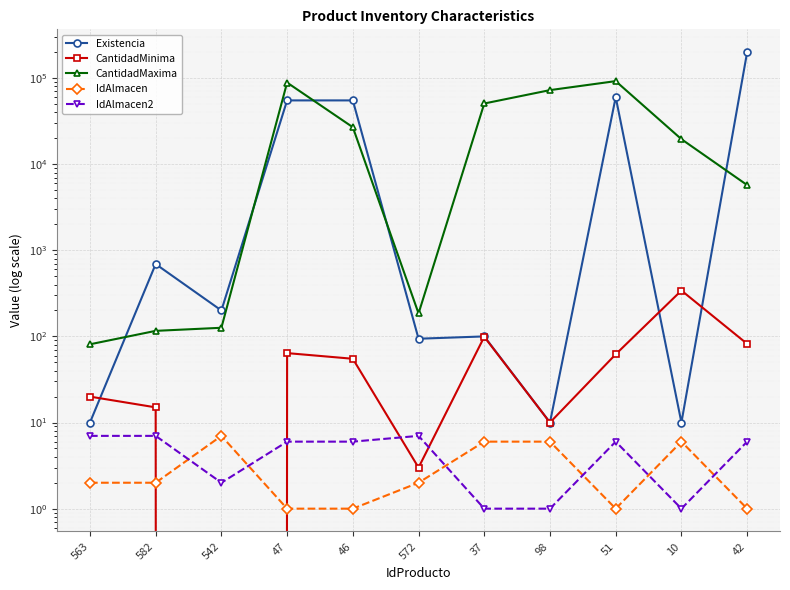

How many interior local valleys does the IdAlmacen series have?

1